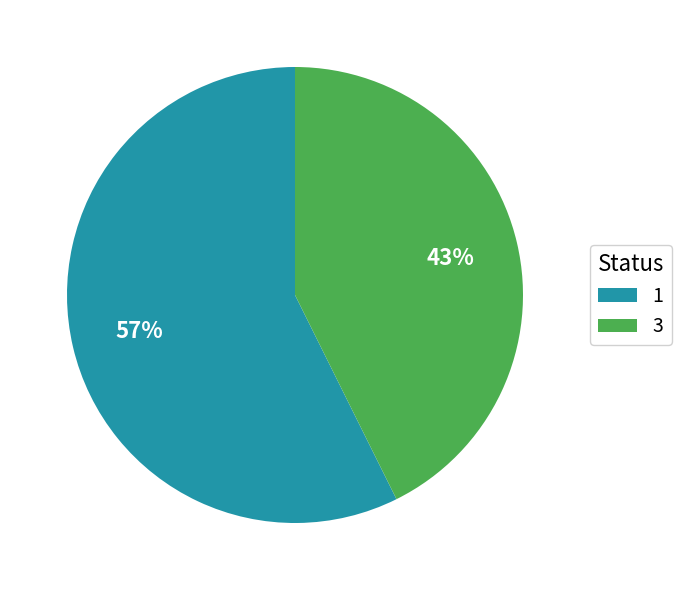

To the nearest percent, what is the average slice percentage?

50%